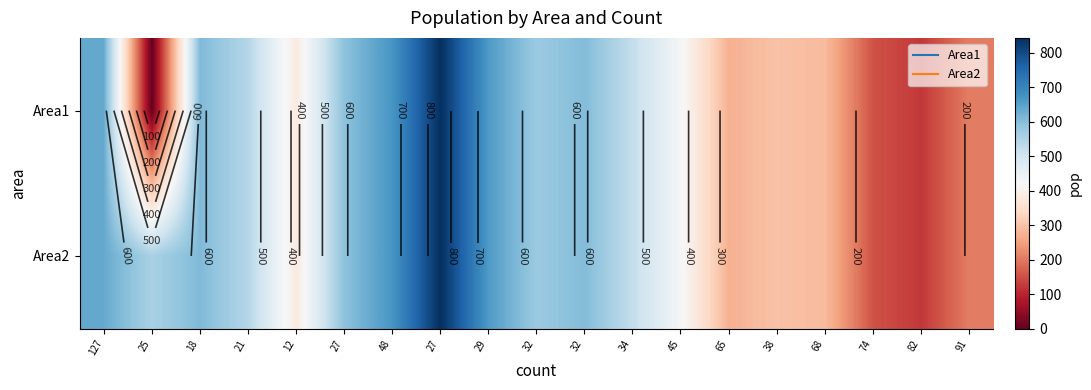

At which label does Area2 first exceed 543?

127